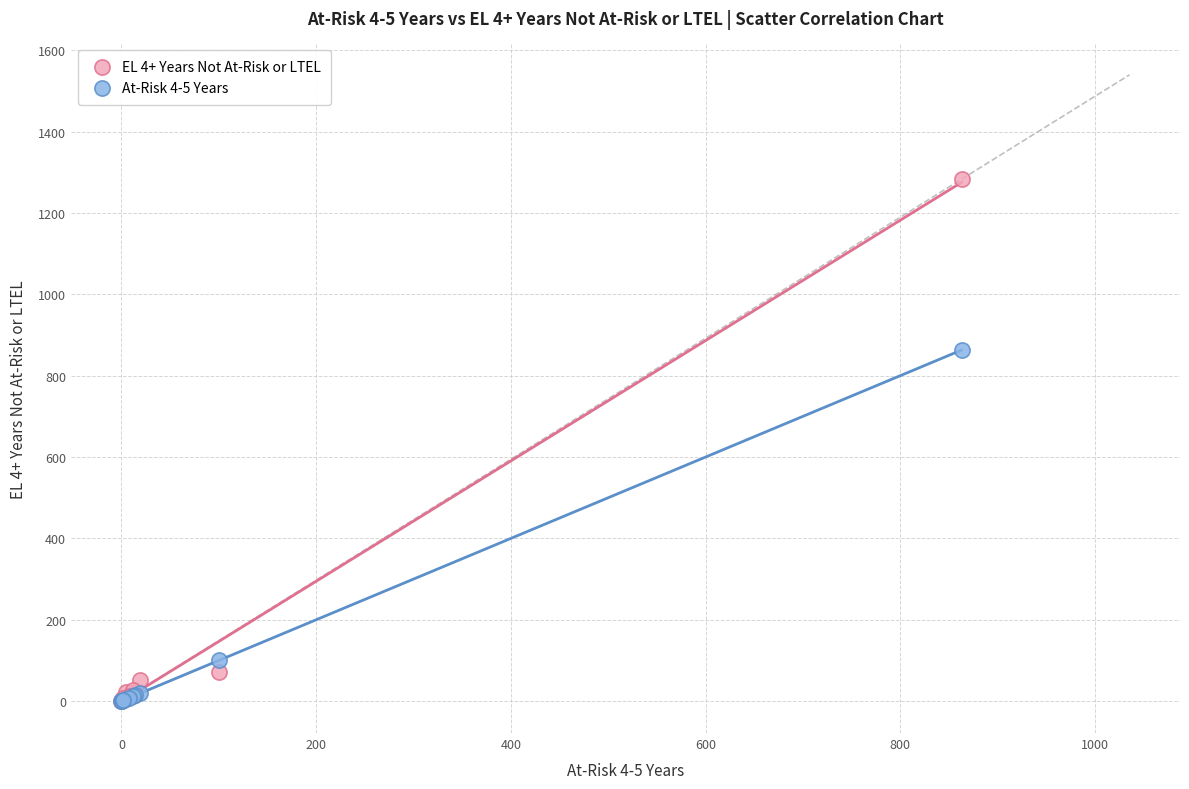

Across all series, what Y value is closest to 641?

863